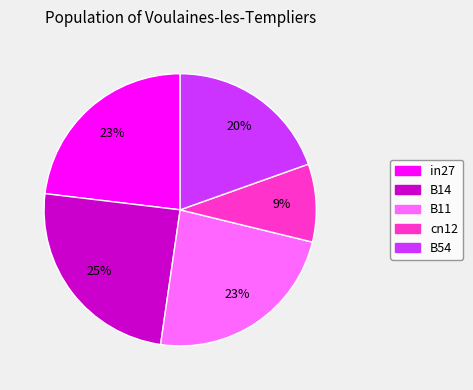

Is in27 the majority of the pie?

No